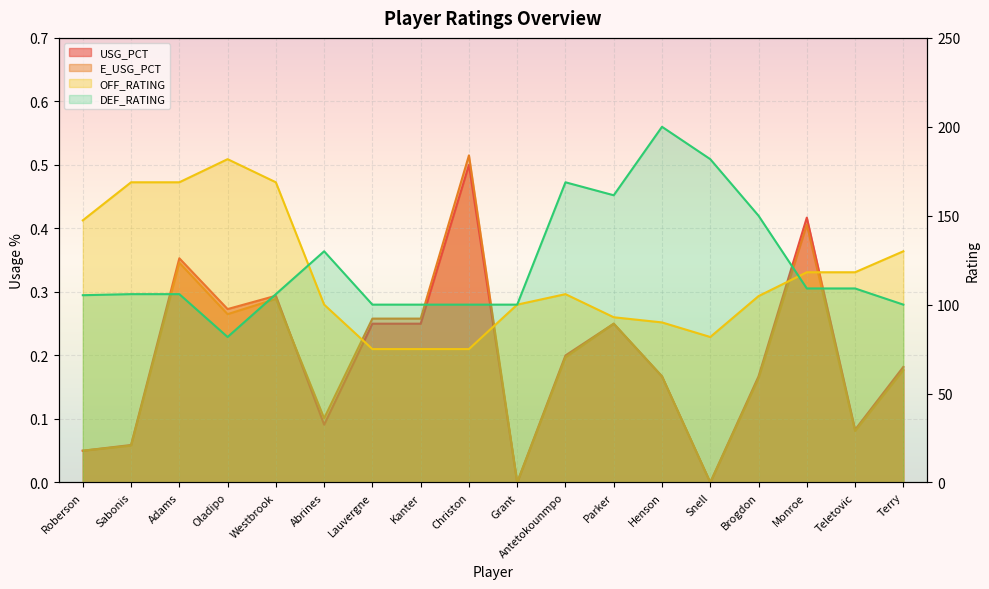

What is the label of the 4th point from the right?

Brogdon